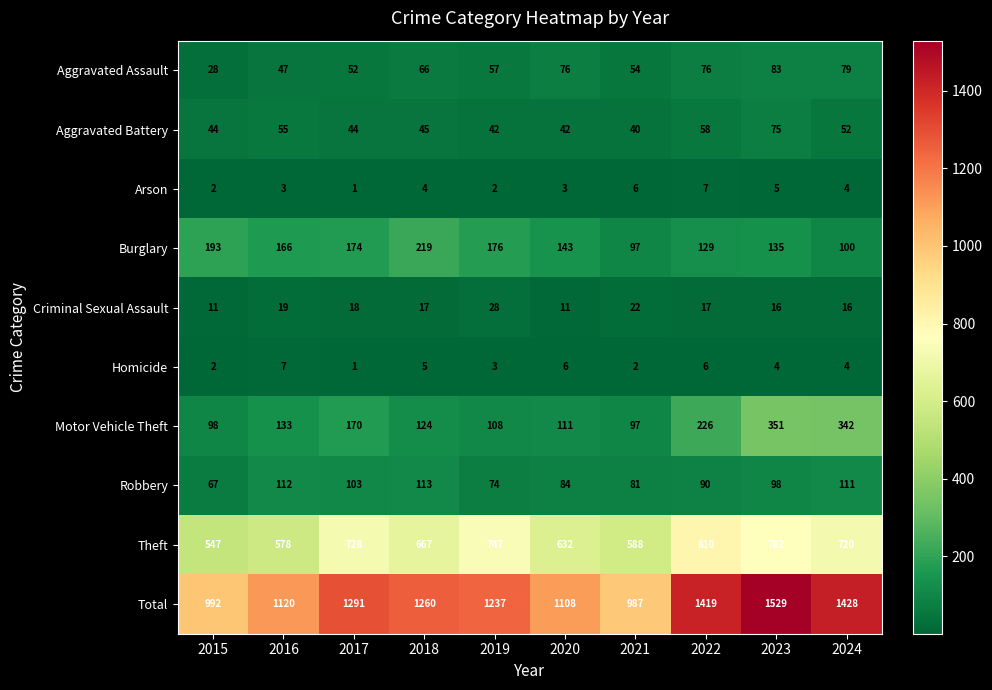

The value of Criminal Sexual Assault at 2016 is 19. True or false?

True